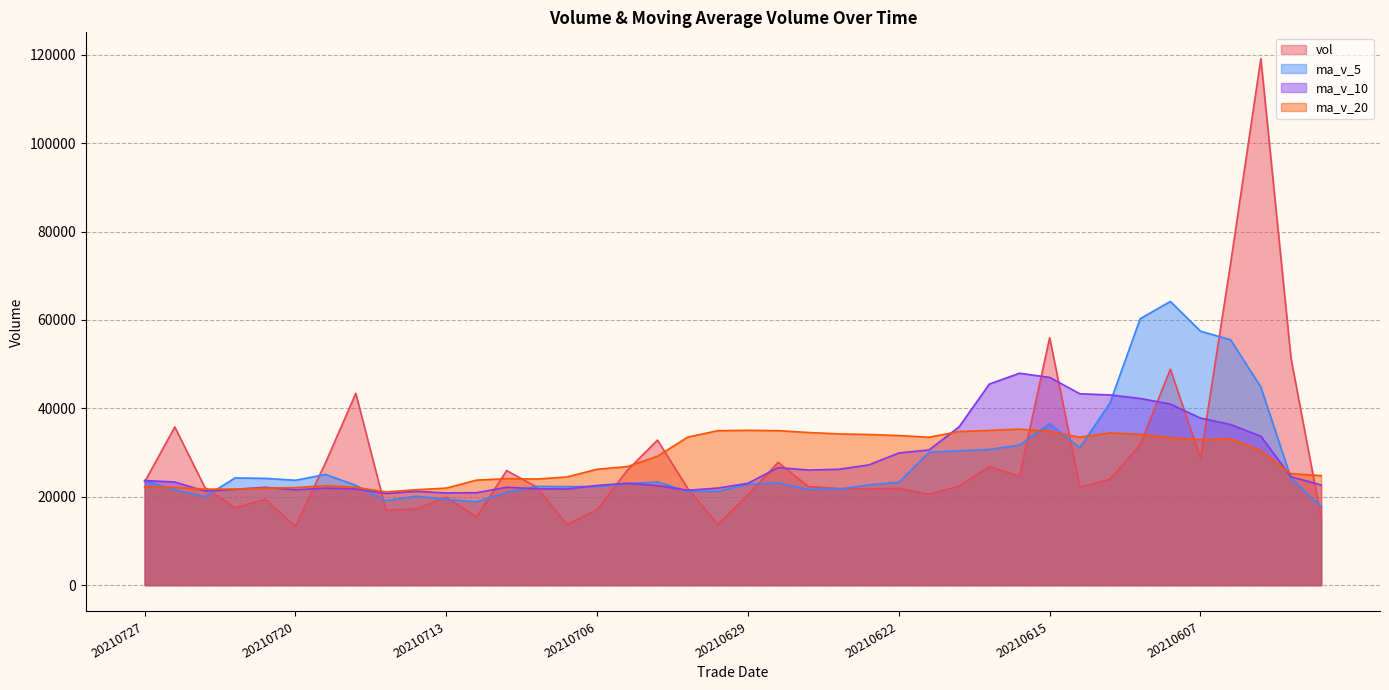

What is the smallest value displayed?

13283.3